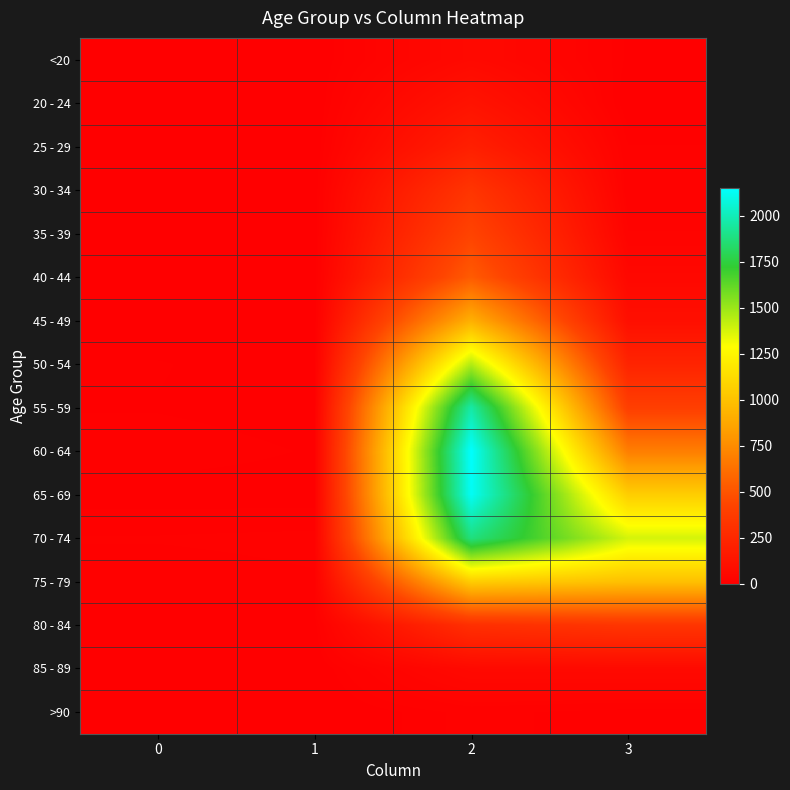

Reading left to right, extract all data points from this chart.

<20: 0=0	1=1	2=62	3=7
20 - 24: 0=1	1=0	2=121	3=2
25 - 29: 0=0	1=0	2=196	3=13
30 - 34: 0=0	1=2	2=333	3=14
35 - 39: 0=2	1=1	2=420	3=26
40 - 44: 0=0	1=1	2=530	3=53
45 - 49: 0=2	1=1	2=915	3=97
50 - 54: 0=9	1=3	2=1450	3=227
55 - 59: 0=8	1=6	2=1965	3=392
60 - 64: 0=11	1=8	2=2151	3=689
65 - 69: 0=6	1=6	2=2130	3=1057
70 - 74: 0=13	1=14	2=1882	3=1381
75 - 79: 0=10	1=12	2=1053	3=993
80 - 84: 0=7	1=4	2=296	3=333
85 - 89: 0=3	1=1	2=62	3=64
>90: 0=0	1=0	2=15	3=9